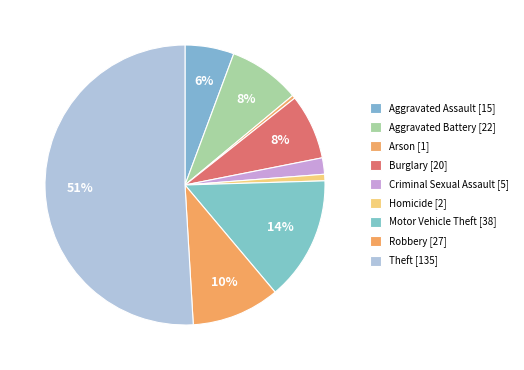

What is the majority slice?

Theft